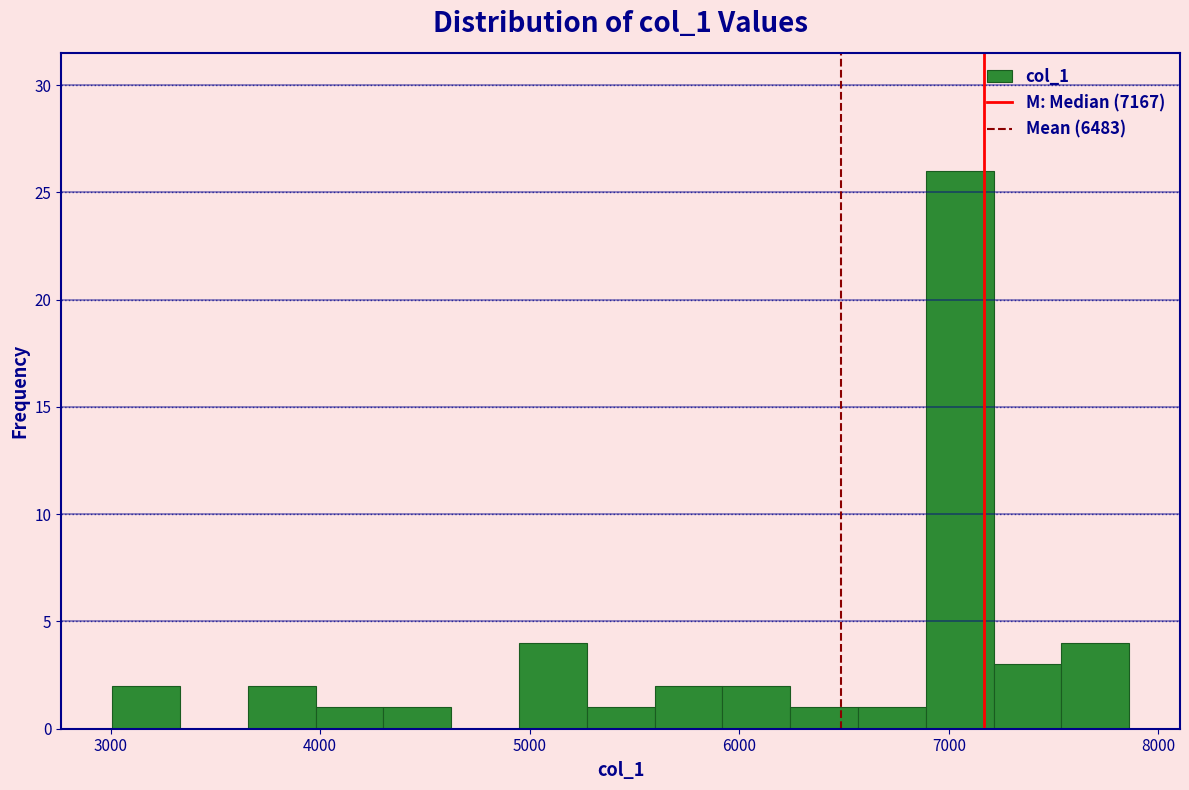

Around what value on the x-axis is the tallest bar? Give the approximate position of its centre, as read against the axis.

7100